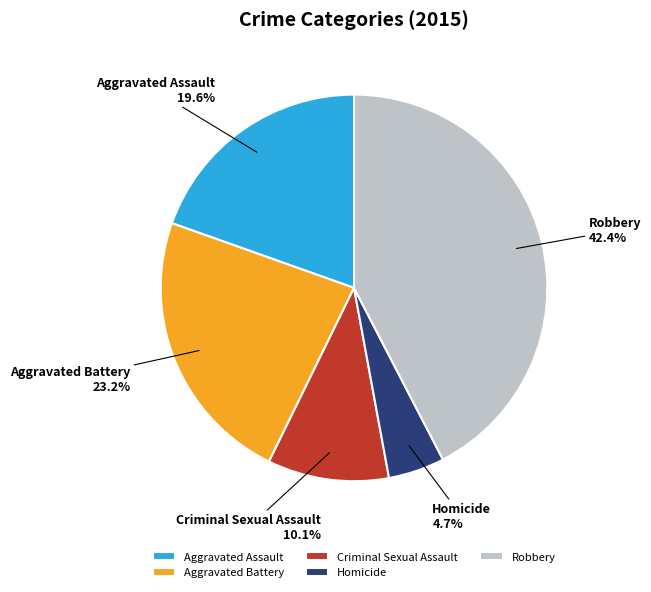

Does any single category account for the majority?

No